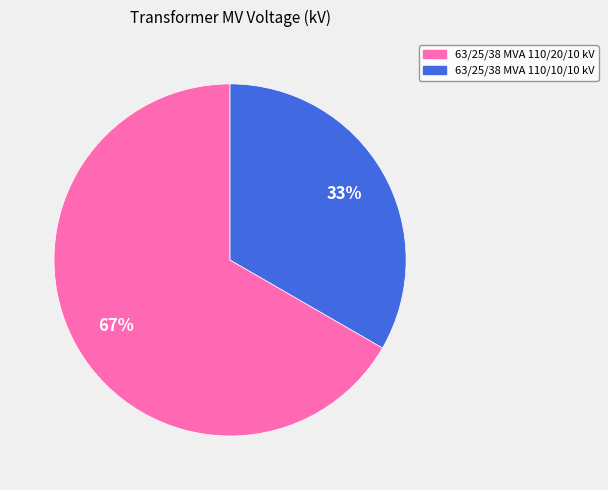

Combined, do 63/25/38 MVA 110/20/10 kV and 63/25/38 MVA 110/10/10 kV account for over 50%?

Yes